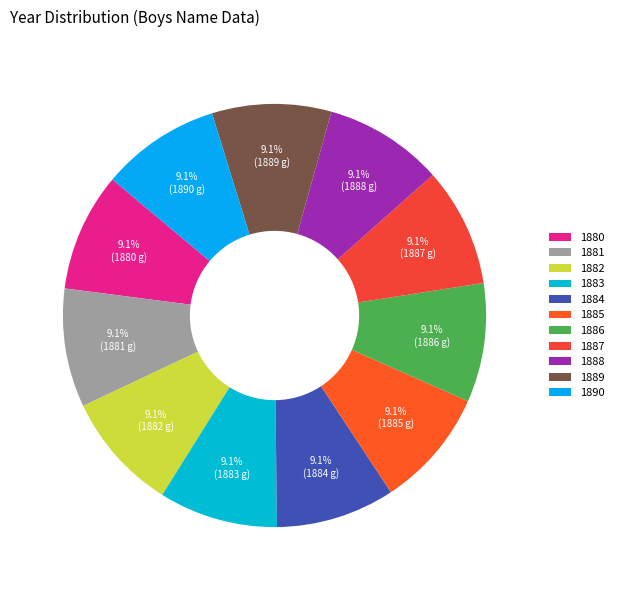

What is the largest slice in the pie chart?

1890